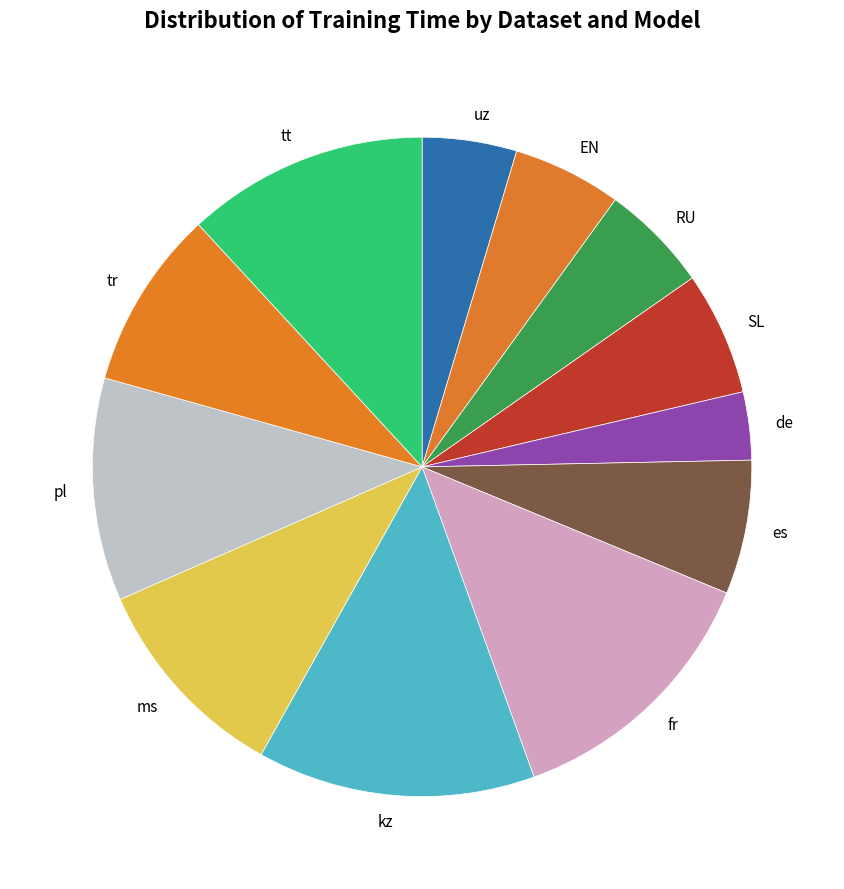

True or false: es accounts for 7% of the total.

True